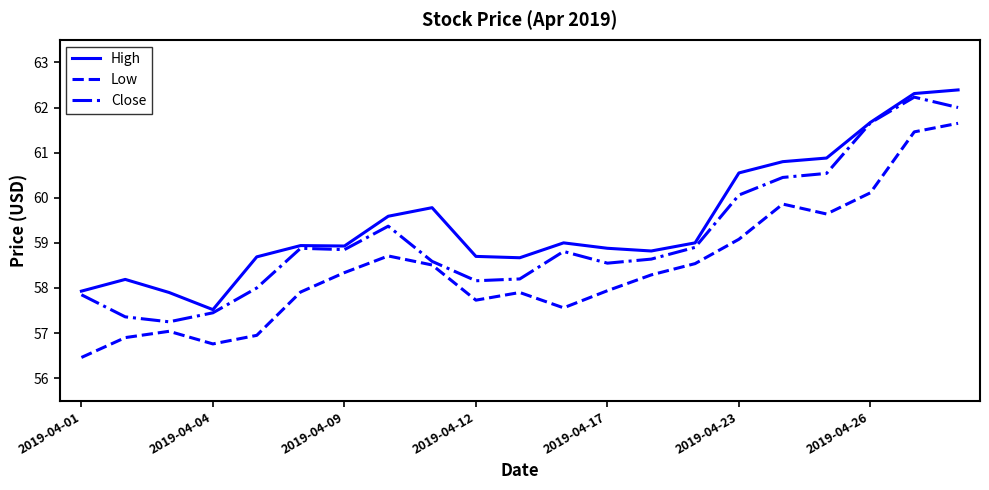

List the series in order of their overall mean, highest first.

High, Close, Low